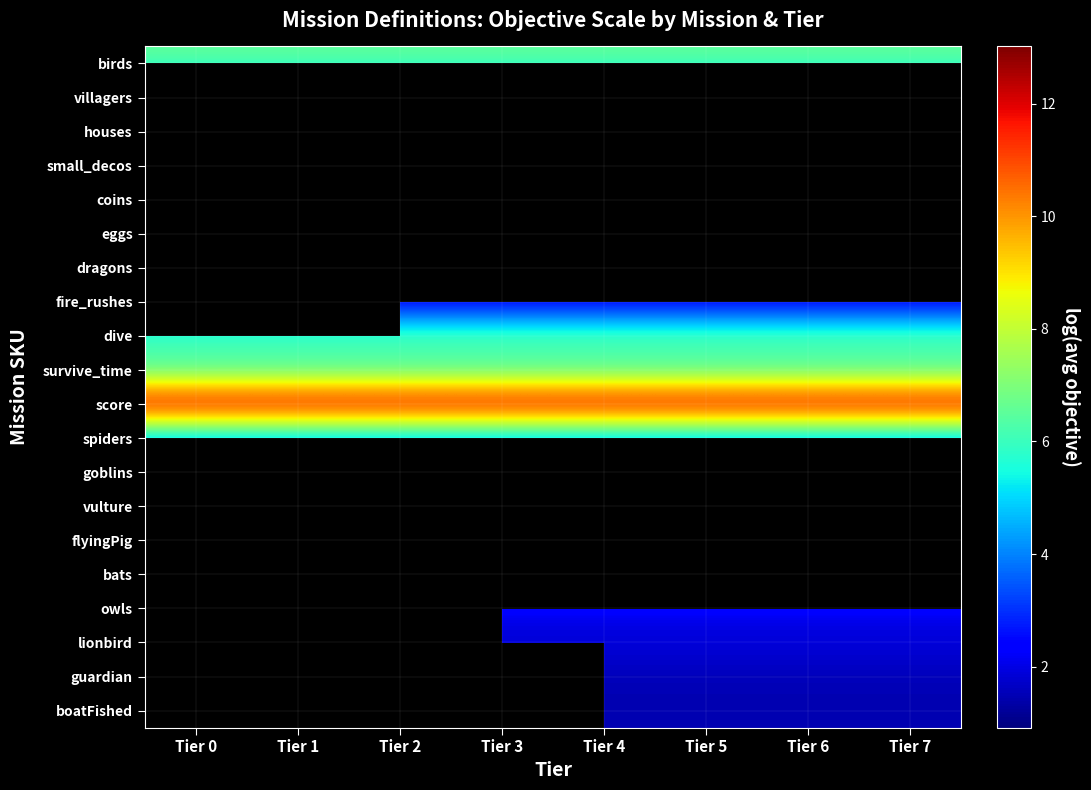

What is the difference between the highest and lowest values at Tier 5?

11.6